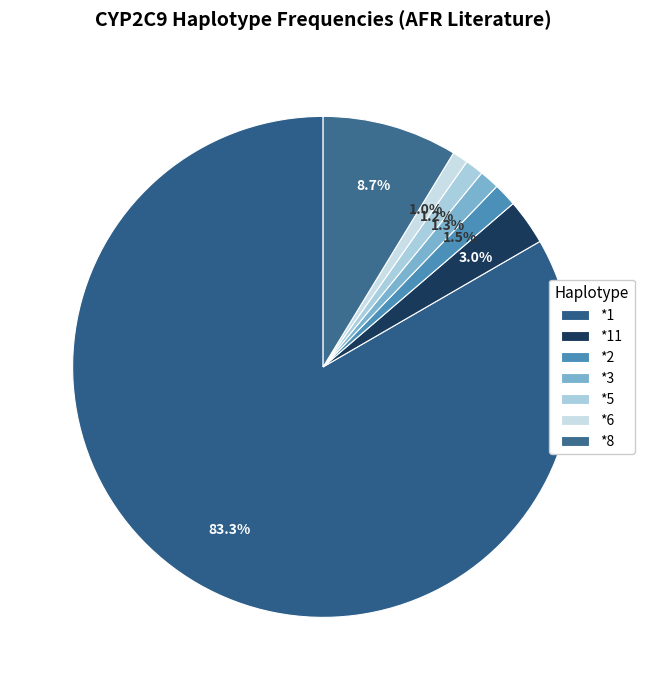

What percentage is the *1 slice, to the nearest percent?

83%